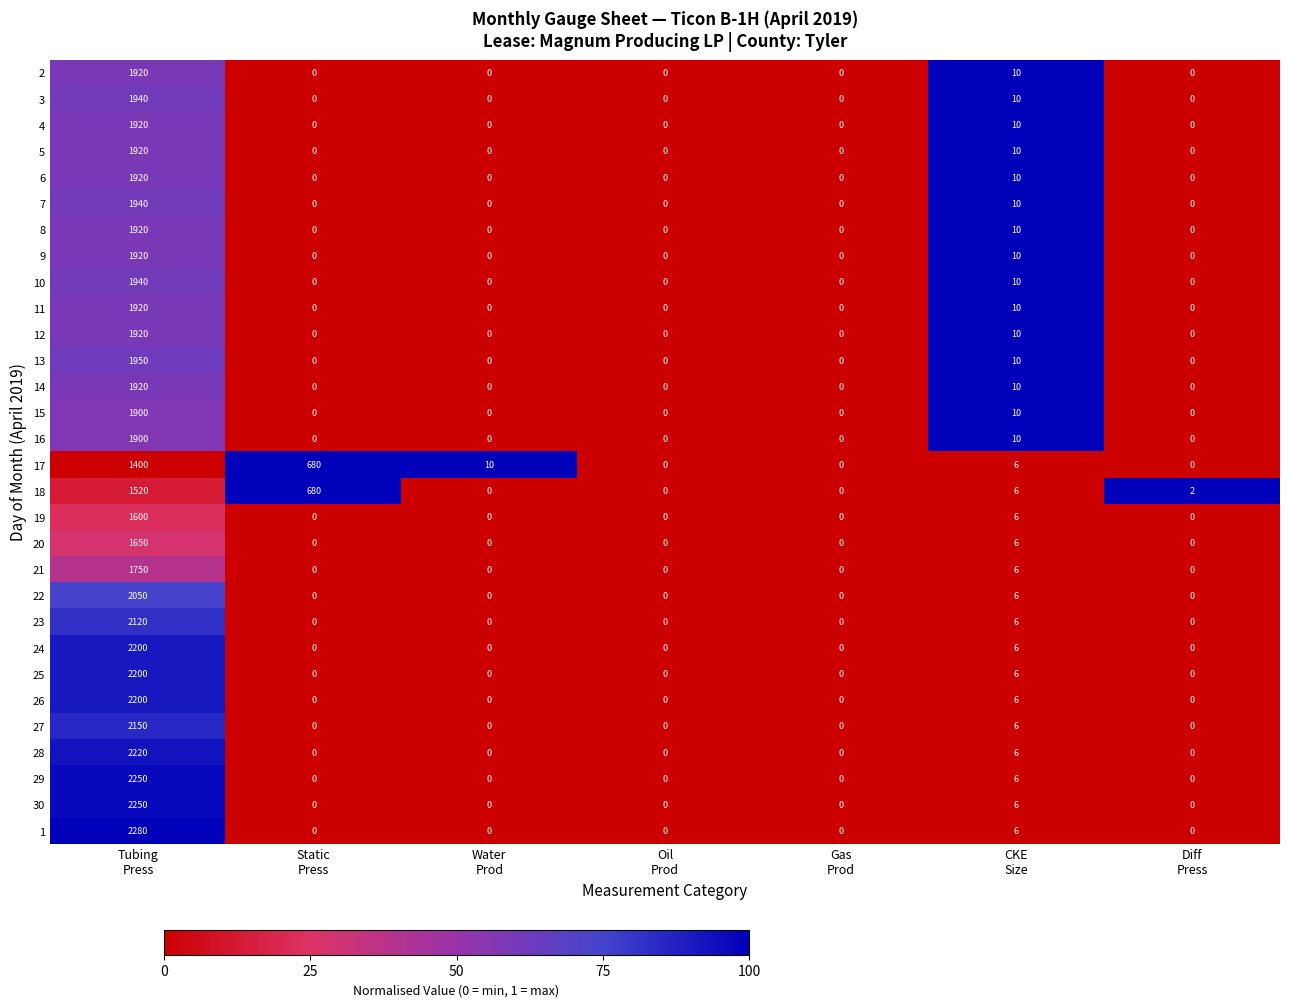

What is the sum of all 13 values?

1960